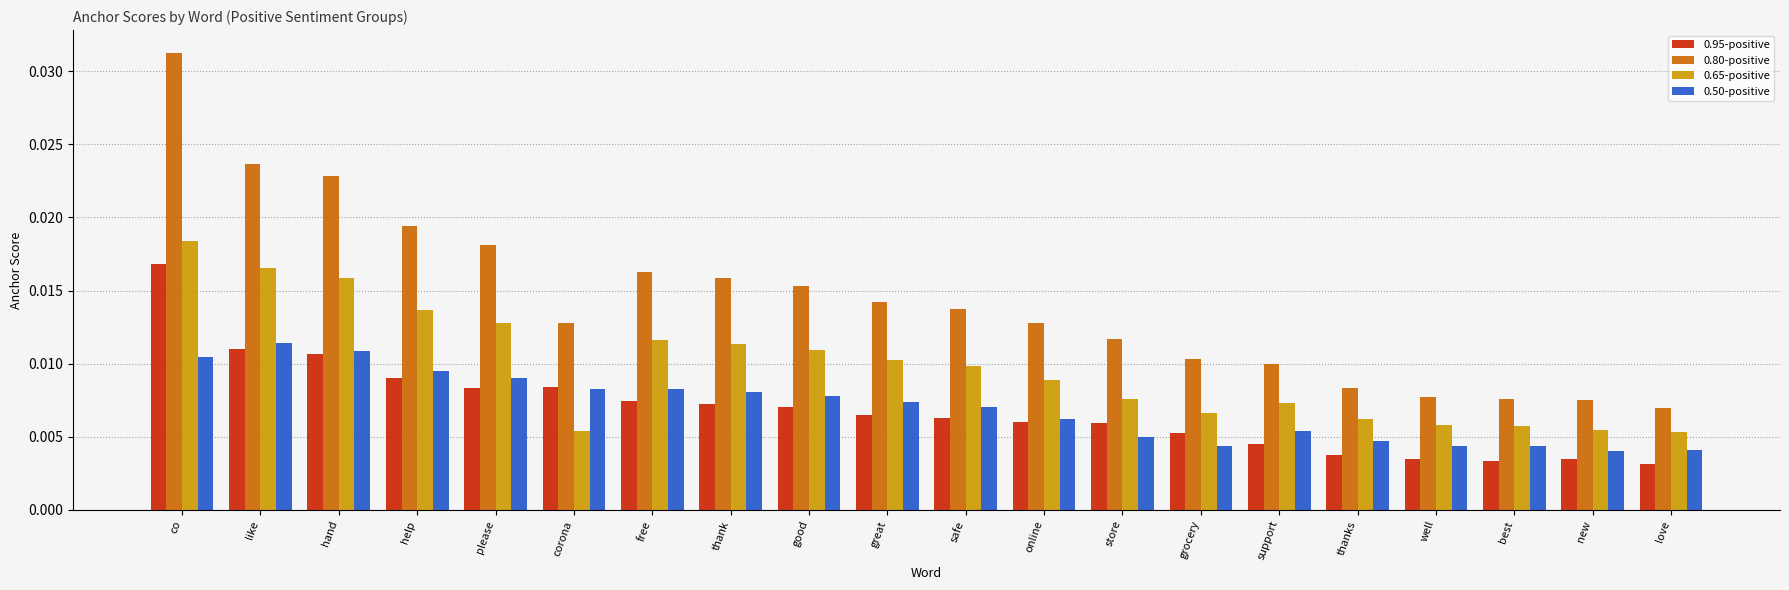

At which category does the chart reach its minimum across all series?

love